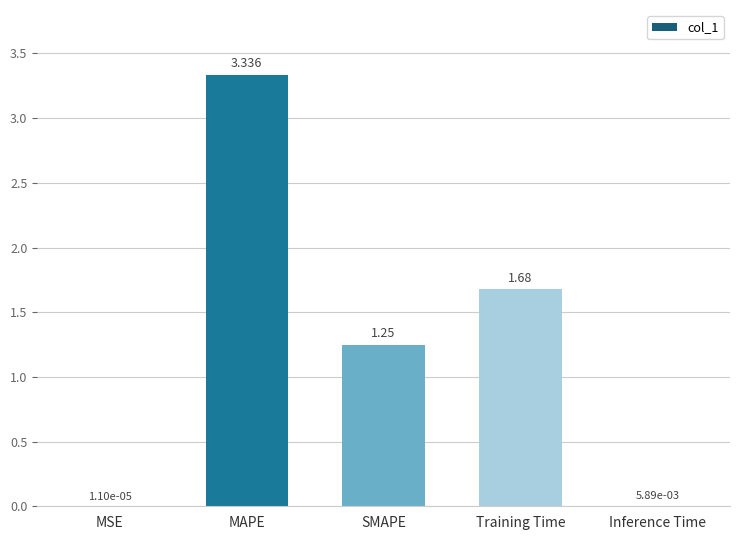

Which category has the highest value across all series?

MAPE